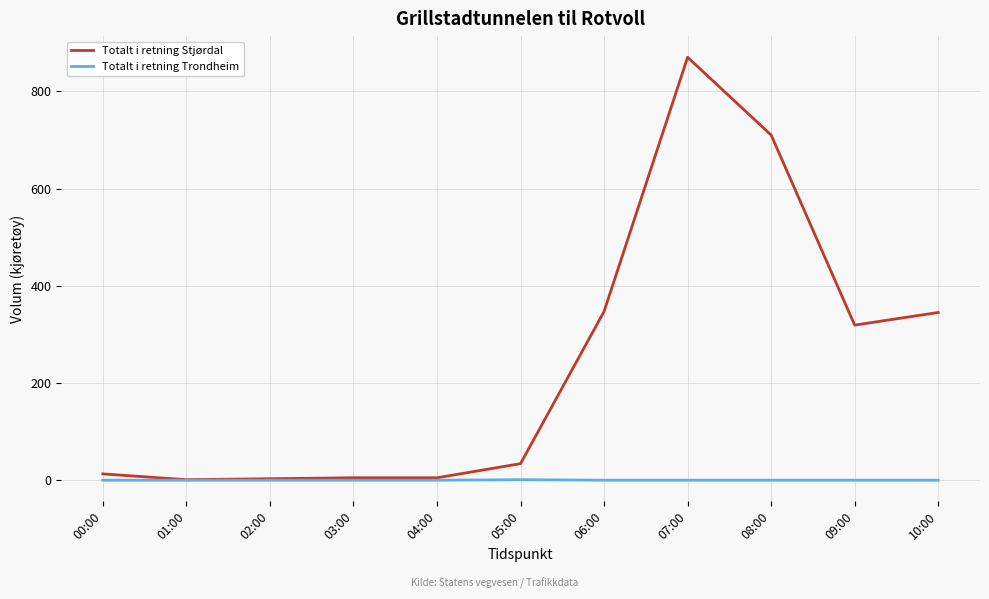

The Totalt i retning Trondheim series shows 0 at 01:00. True or false?

True